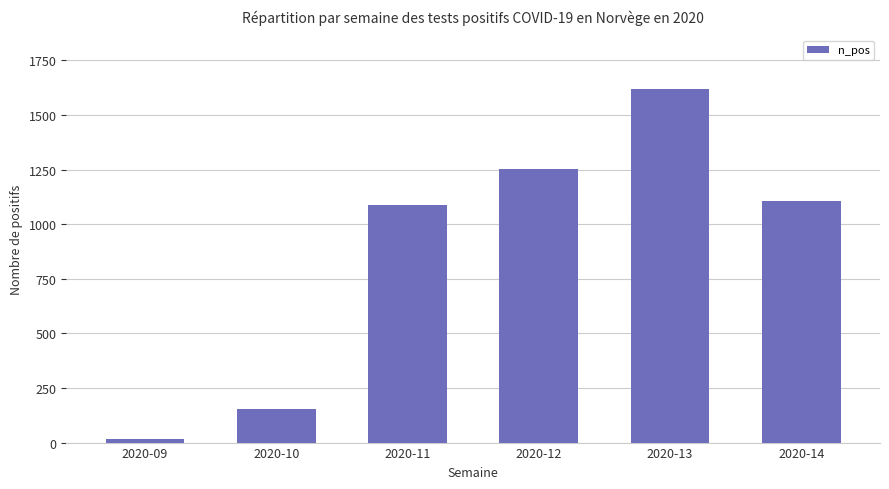

What is the ratio of the value at 2020-11 to the value at 2020-10?

7.0